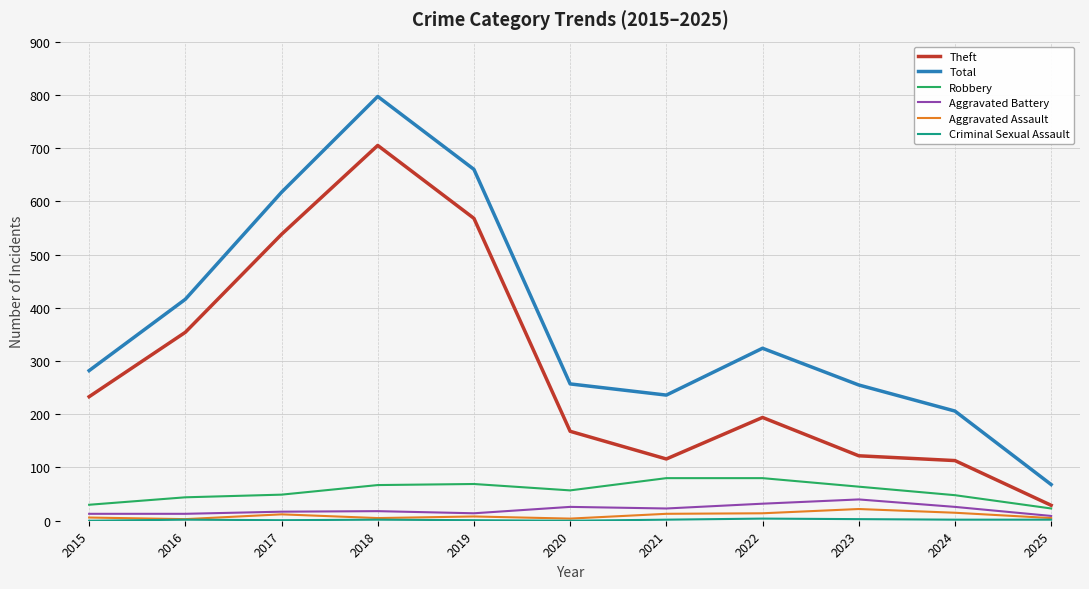

Which series changed the most between 2019 and 2020?

Total